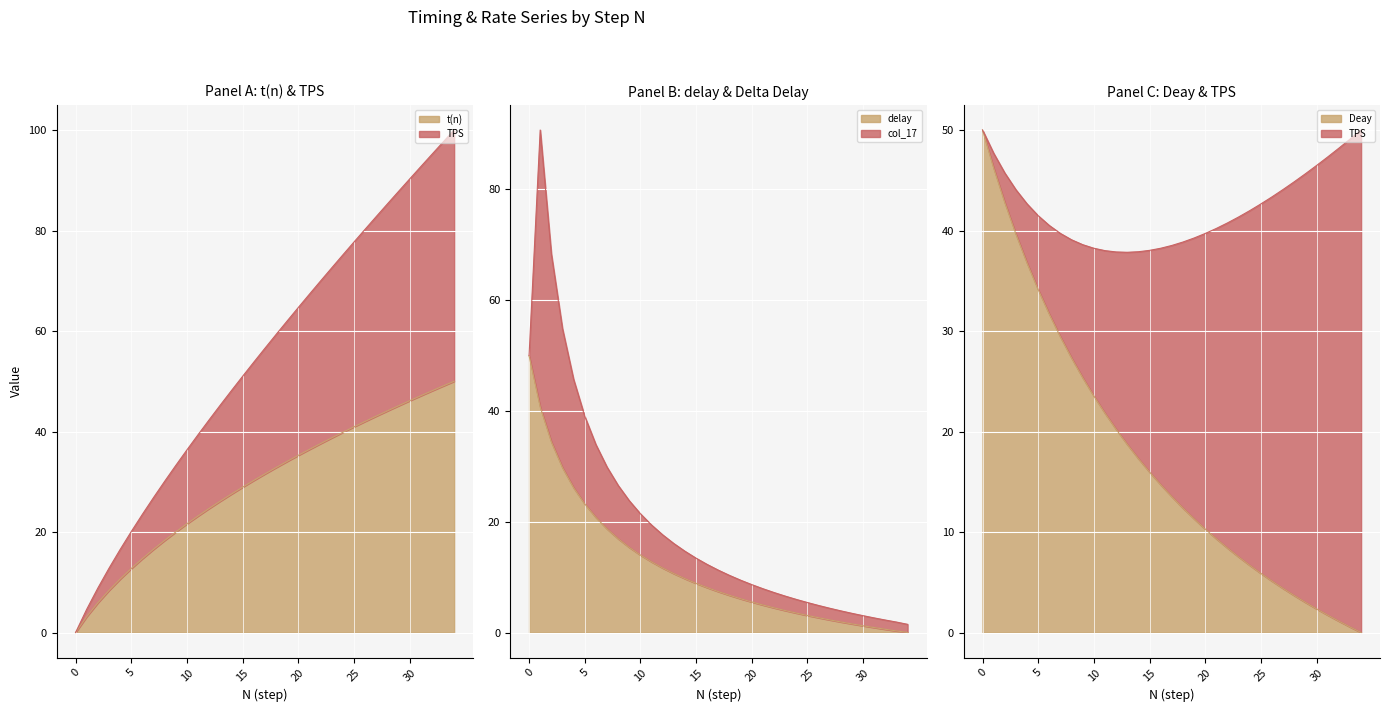

Does the chart display data point markers on the line(s)?

No